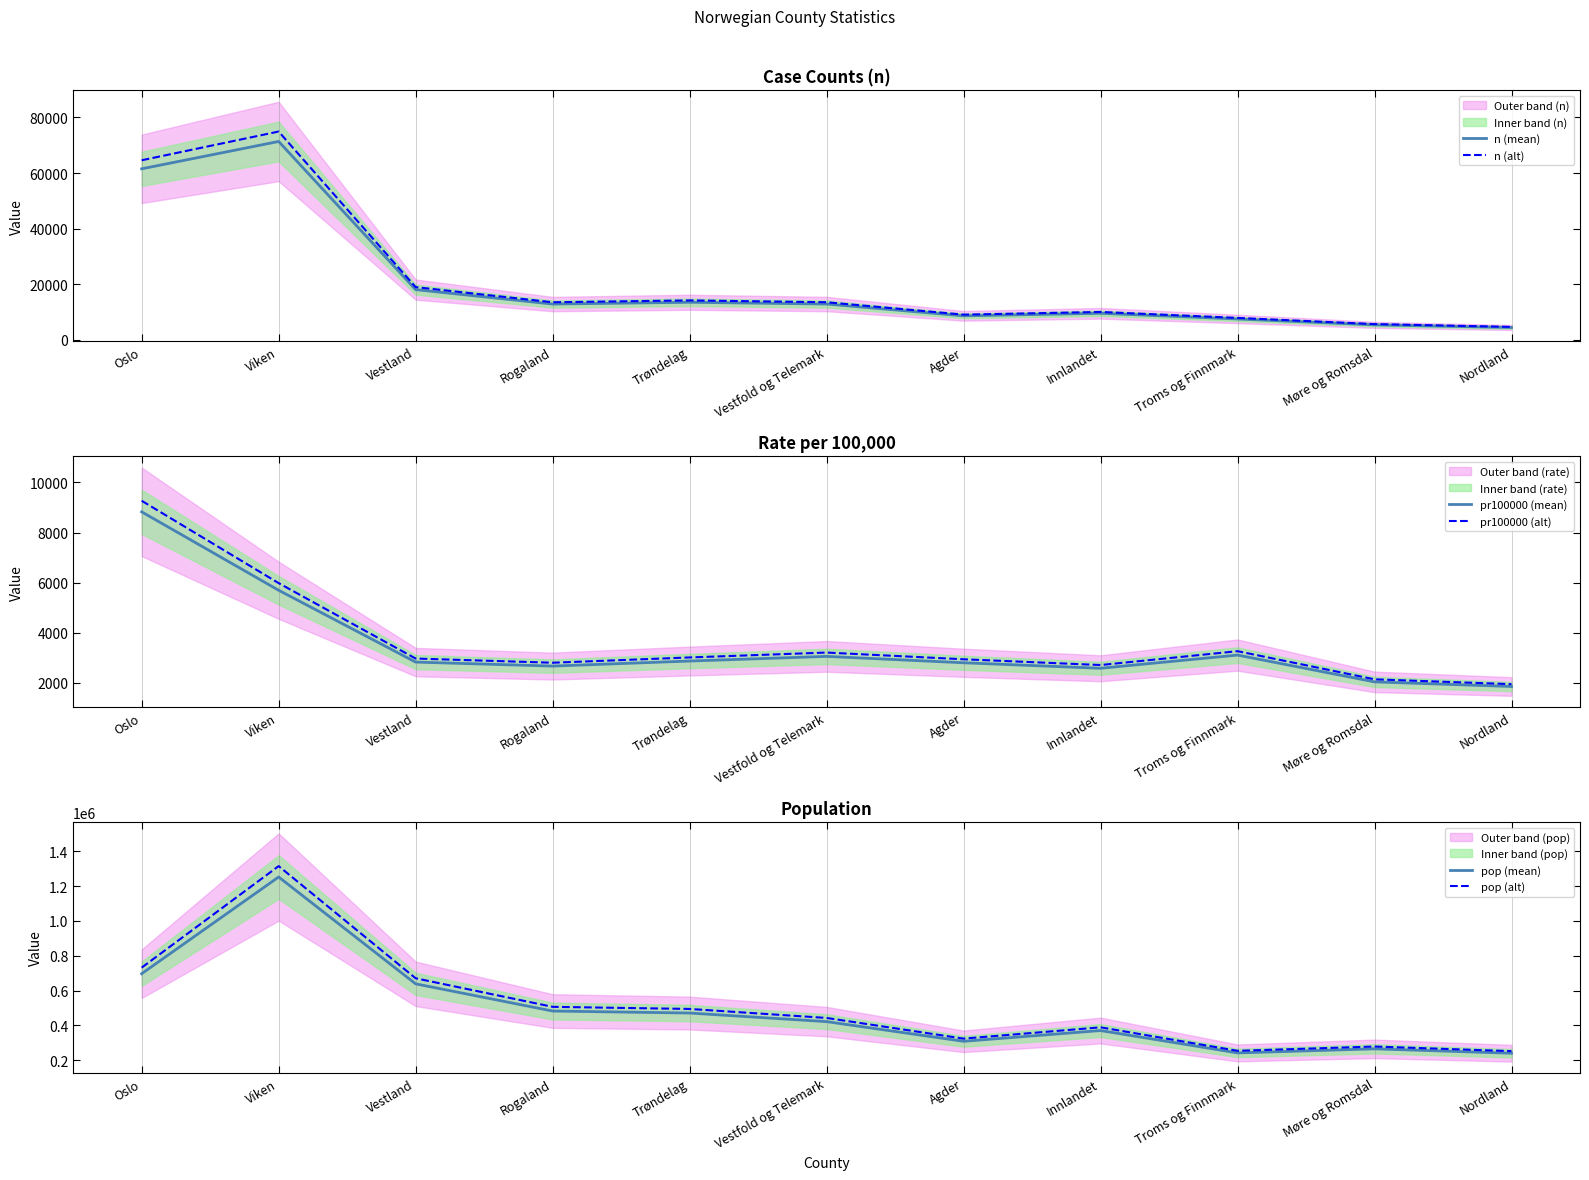

What is the sum of all n (mean) values?

226014.0